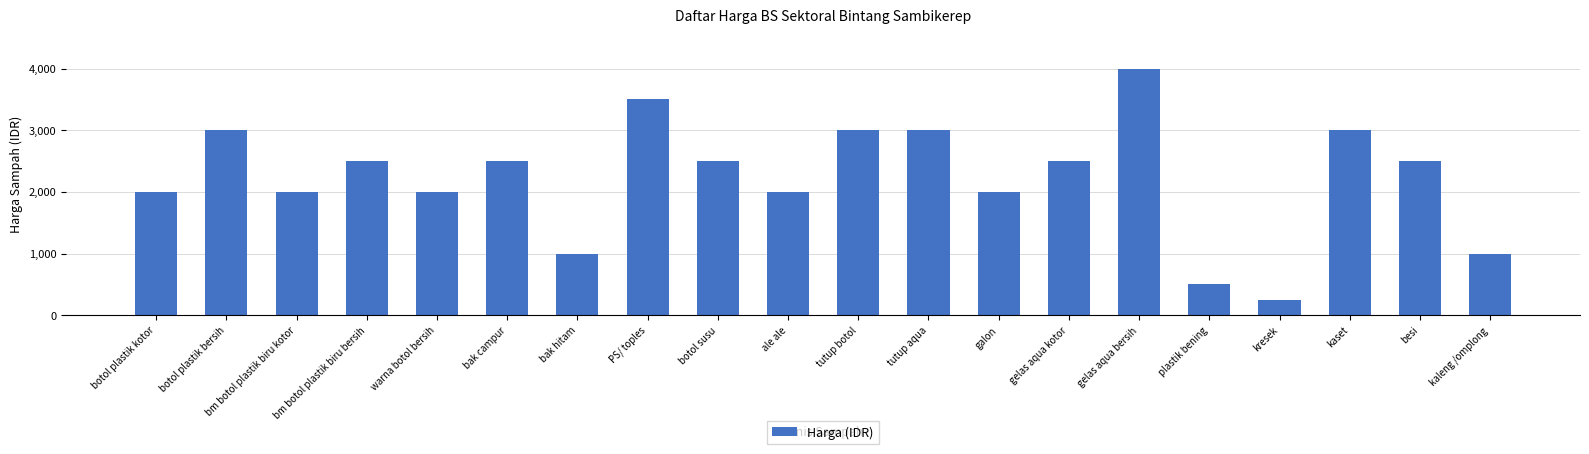

At which category does the chart reach its peak across all series?

gelas aqua bersih